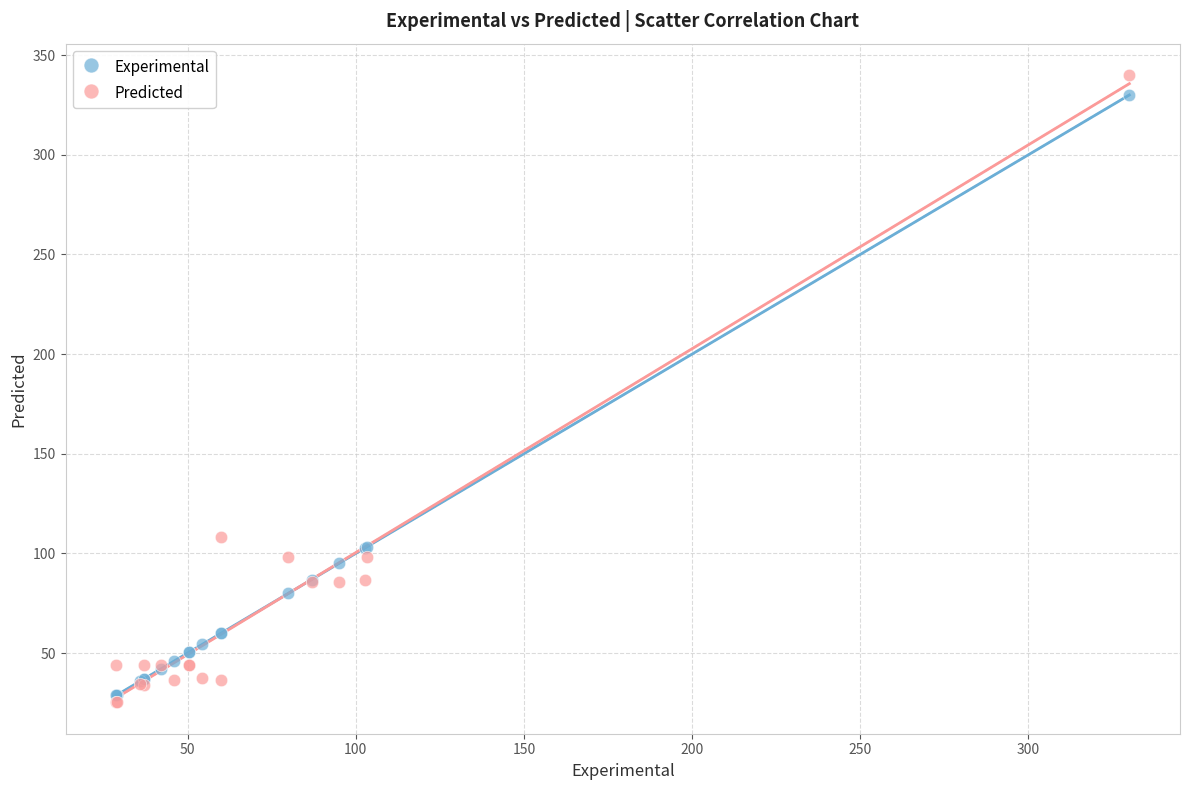

Across all series, what Y value is closest to 182?

108.1